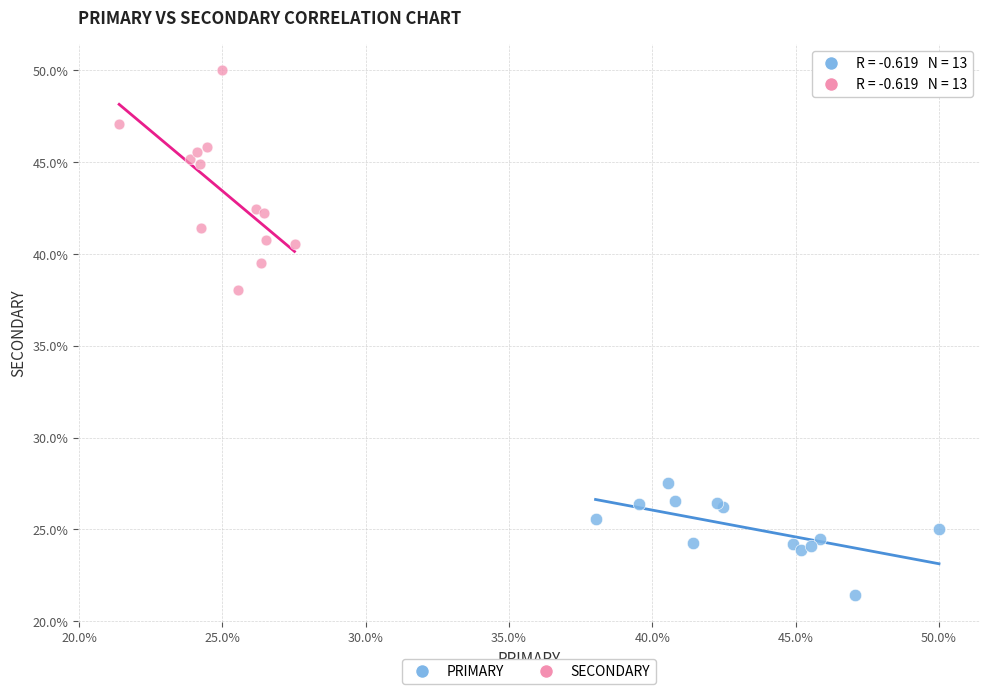

Which series contains the highest Y value?

SECONDARY